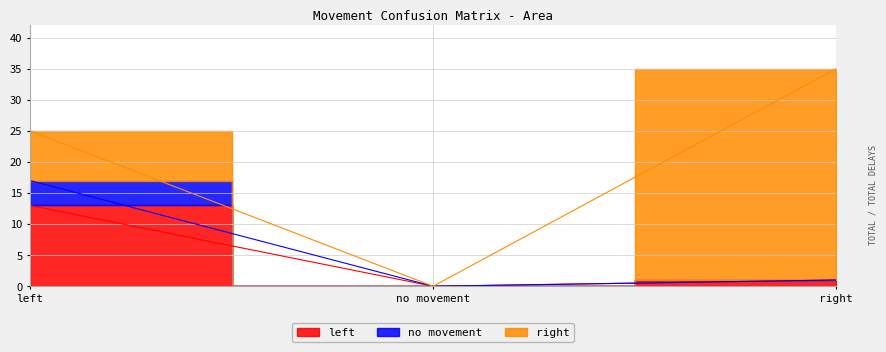

What is the average value of the no movement series?

6